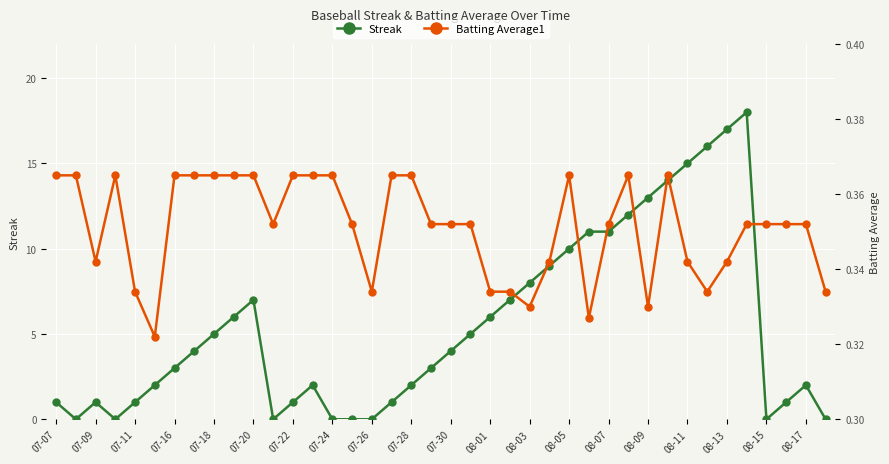

True or false: Streak has a value of 6 at 08-01.

True